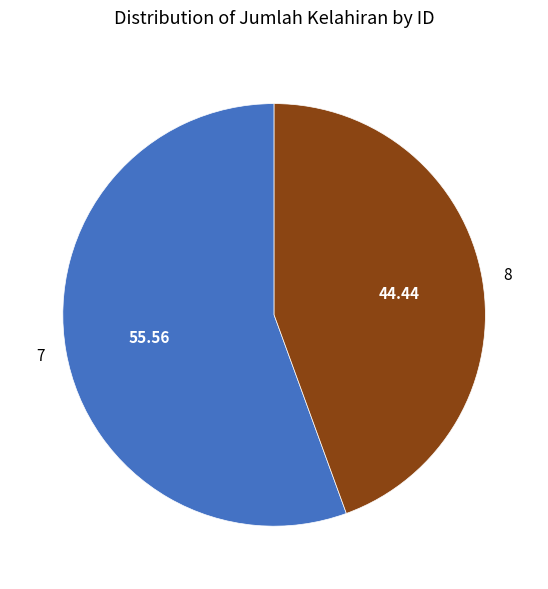

What is the majority slice?

7